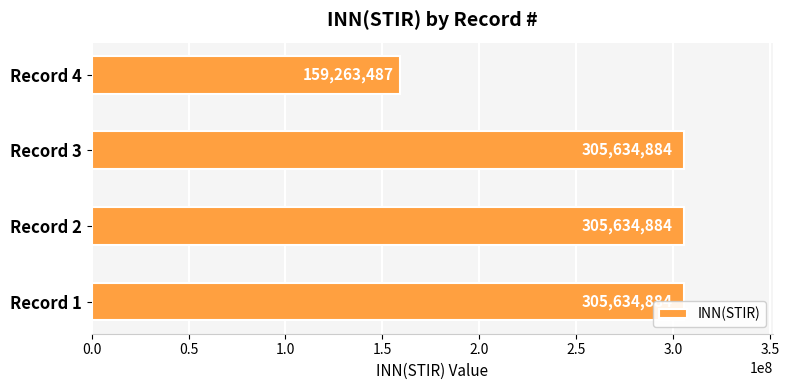

Reading left to right, list all the values displayed in this chart.

305634884	305634884	305634884	159263487